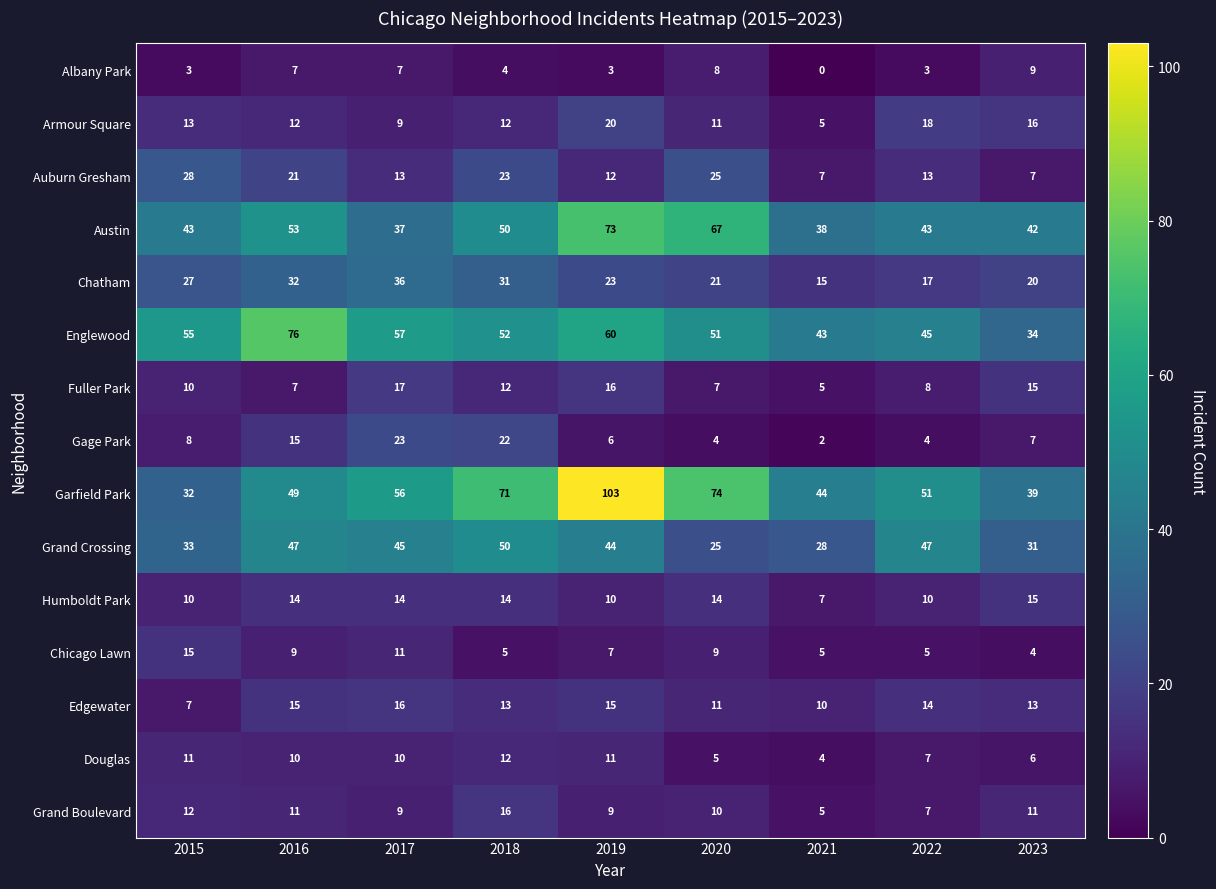

What is the approximate value of Fuller Park at 2020?

7